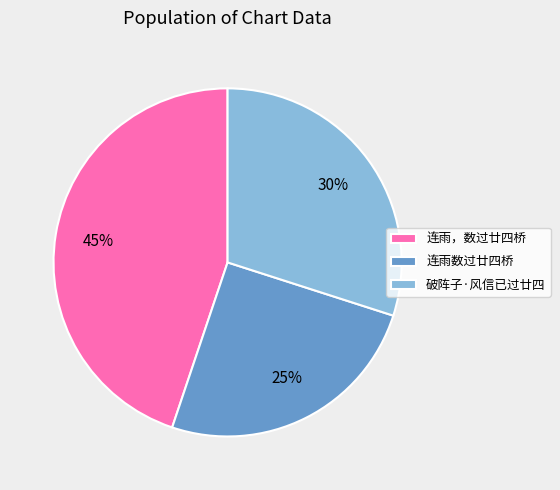

To the nearest percent, what percentage of the pie is 破阵子·风信已过廿四?

30%